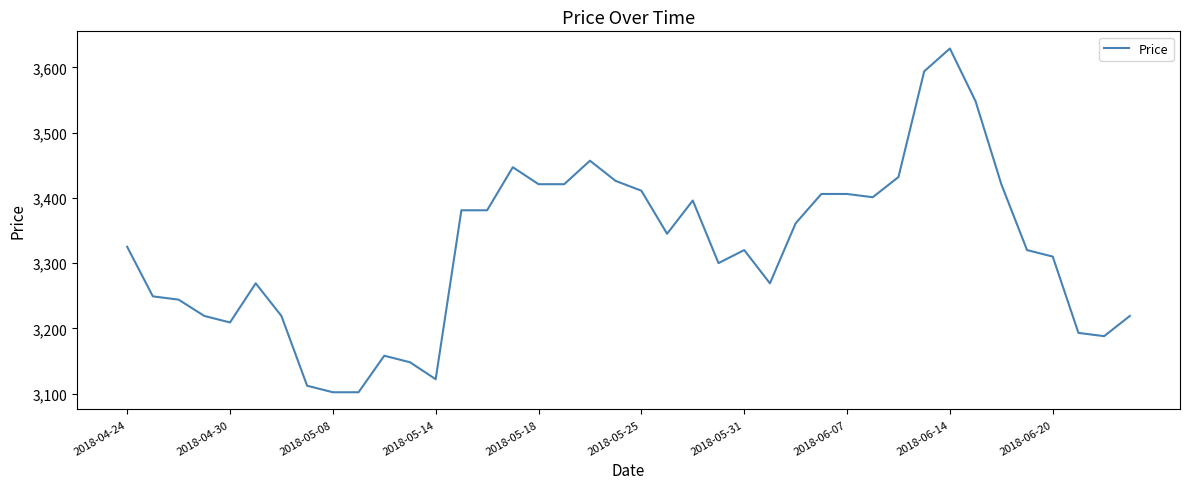

What is the difference between the maximum and minimum values?

527